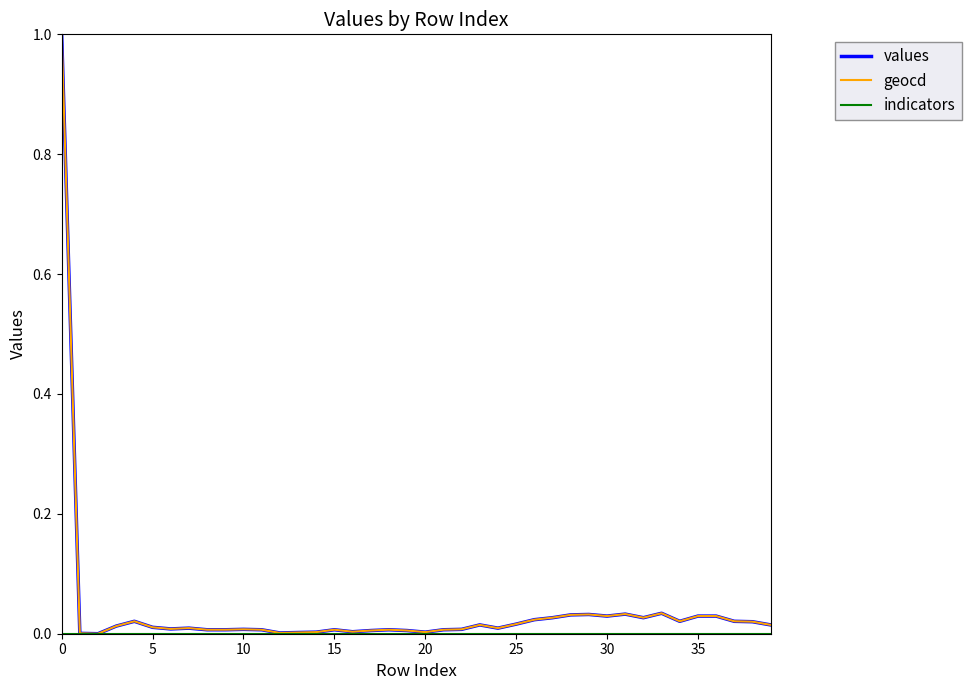

What is the highest value of the values series?

1.0